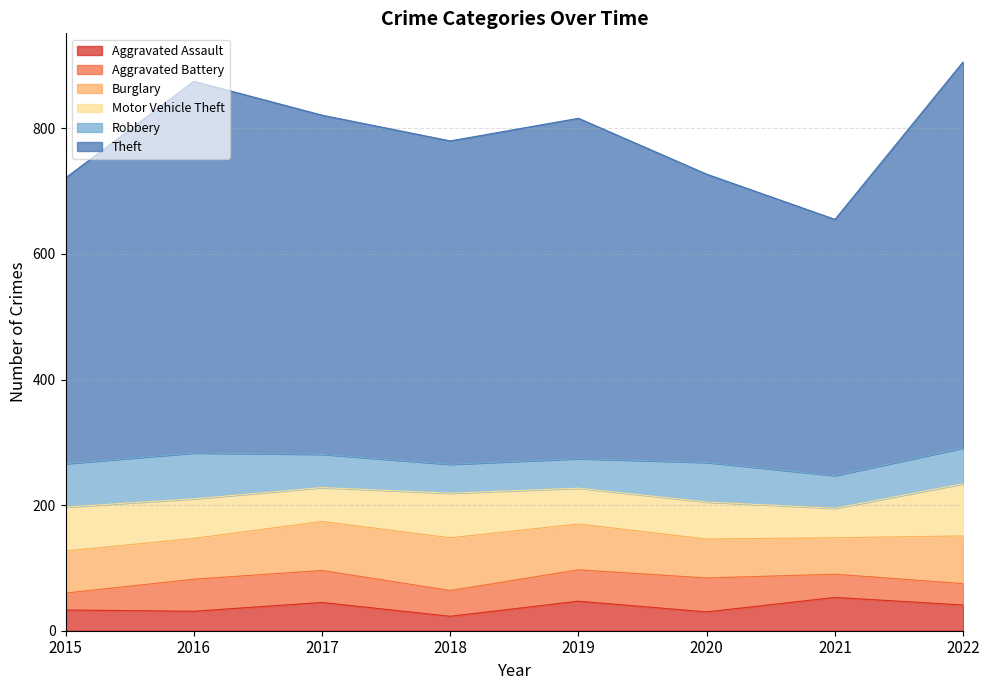

Which series has the largest total across all categories?

Theft